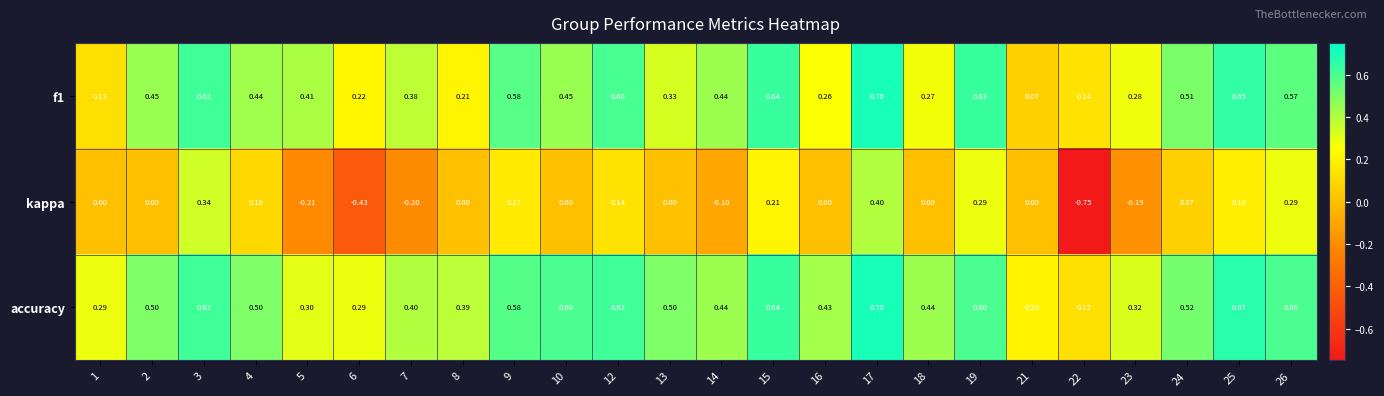

At which category is the sum across all series the highest?

17